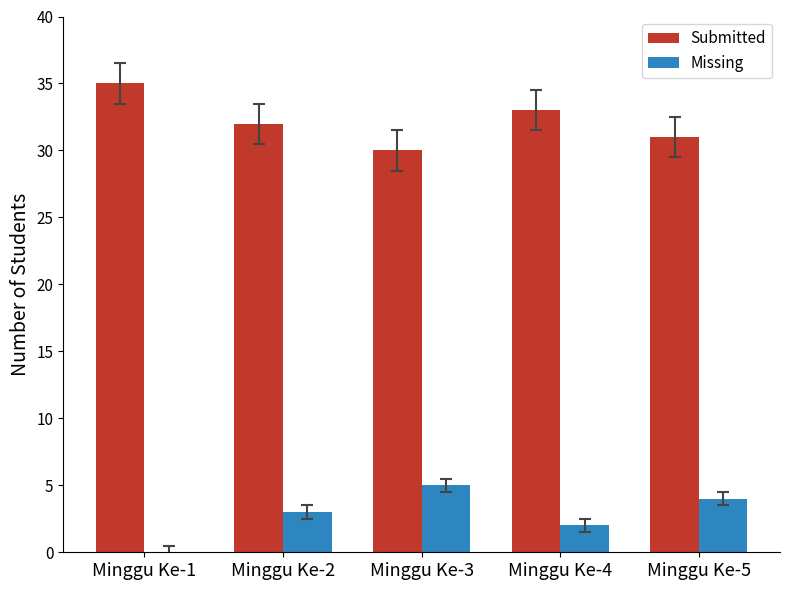

Which series has the largest total across all categories?

Submitted